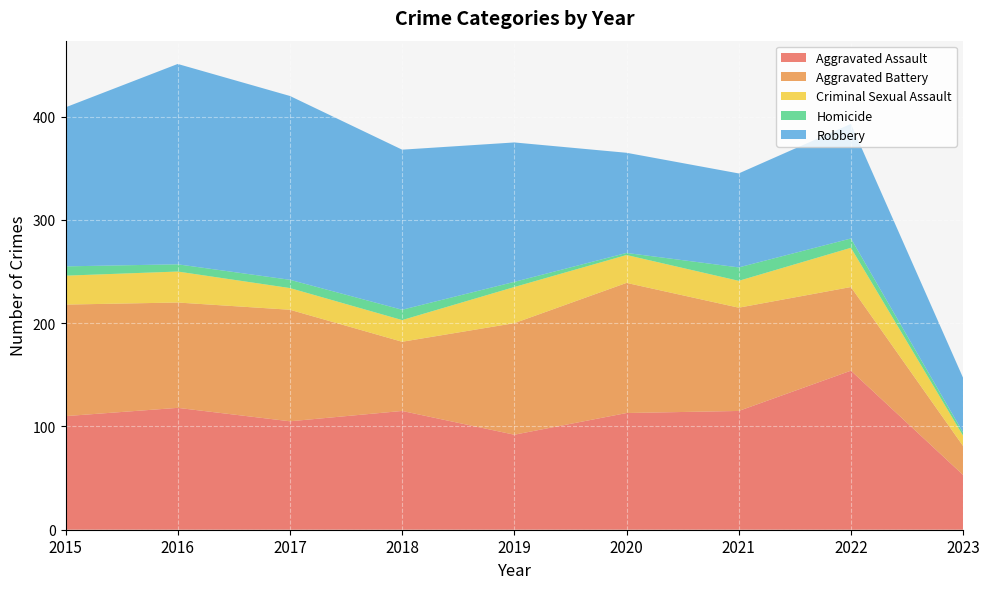

Reading right to left, transcribe all the data shown in this chart.

Aggravated Assault: 2023=53	2022=154	2021=115	2020=113	2019=92	2018=115	2017=105	2016=118	2015=110
Aggravated Battery: 2023=28	2022=81	2021=100	2020=126	2019=108	2018=67	2017=108	2016=102	2015=108
Criminal Sexual Assault: 2023=10	2022=38	2021=26	2020=27	2019=35	2018=21	2017=21	2016=30	2015=28
Homicide: 2023=3	2022=9	2021=13	2020=2	2019=5	2018=10	2017=8	2016=7	2015=9
Robbery: 2023=53	2022=111	2021=91	2020=97	2019=135	2018=155	2017=178	2016=194	2015=154